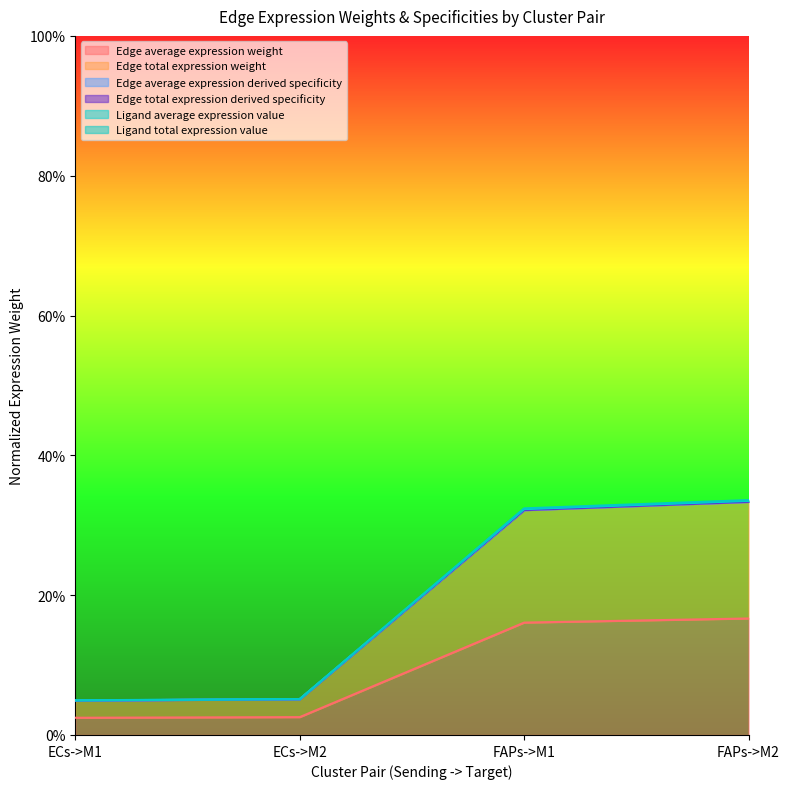

True or false: Ligand average expression value has a value of 0.4 at FAPs->M1.

False